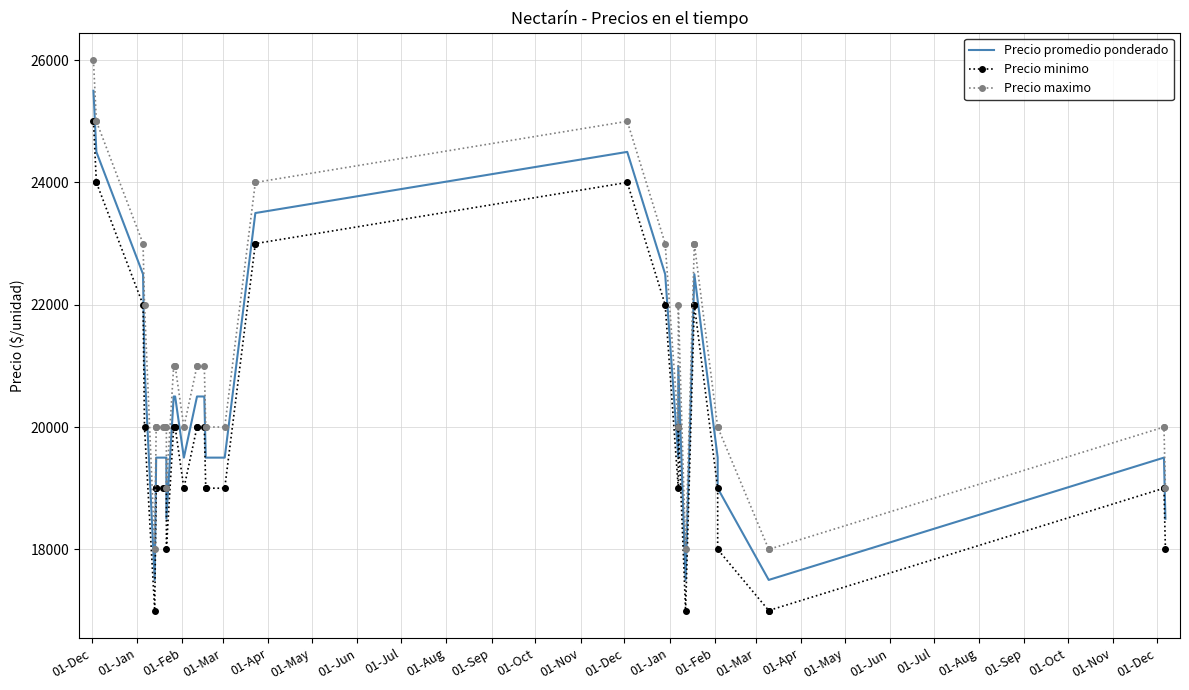

What is the difference between the highest and lowest values at 01-Jan?

1000